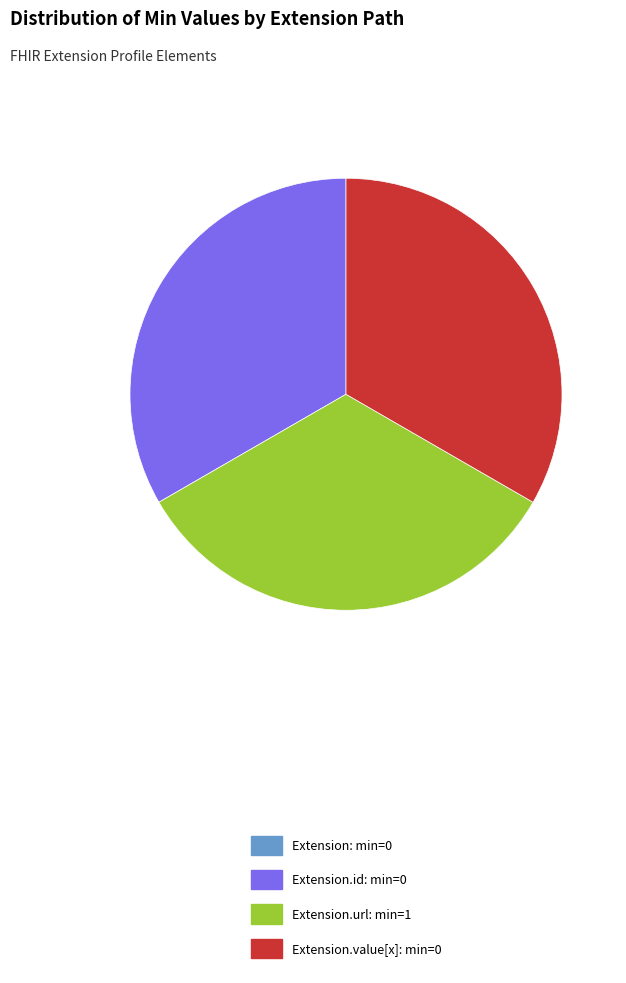

Is there a majority slice in this chart?

No